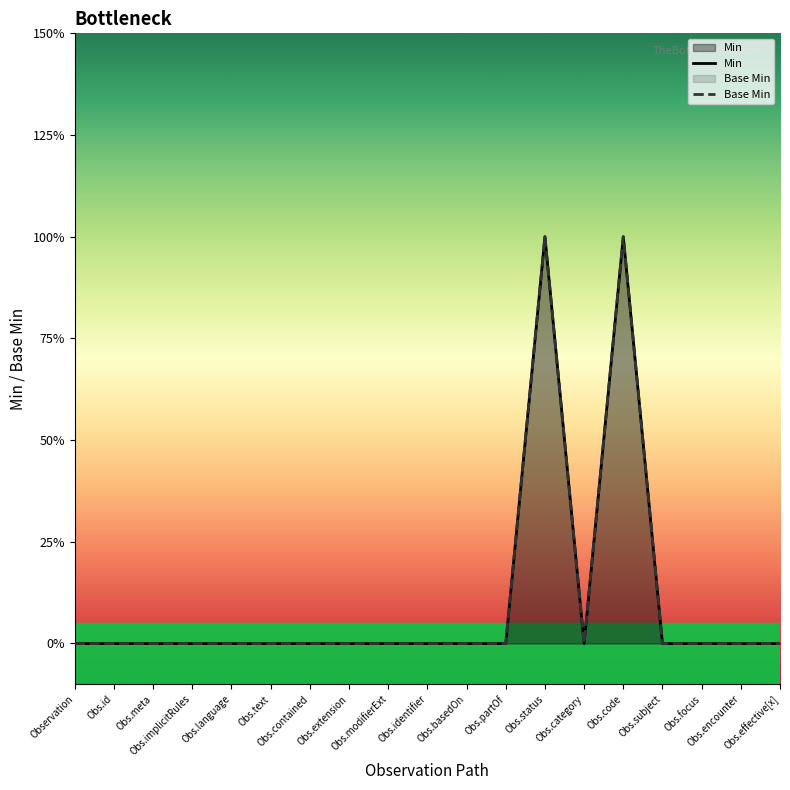

True or false: Min and Base Min intersect in this chart.

False